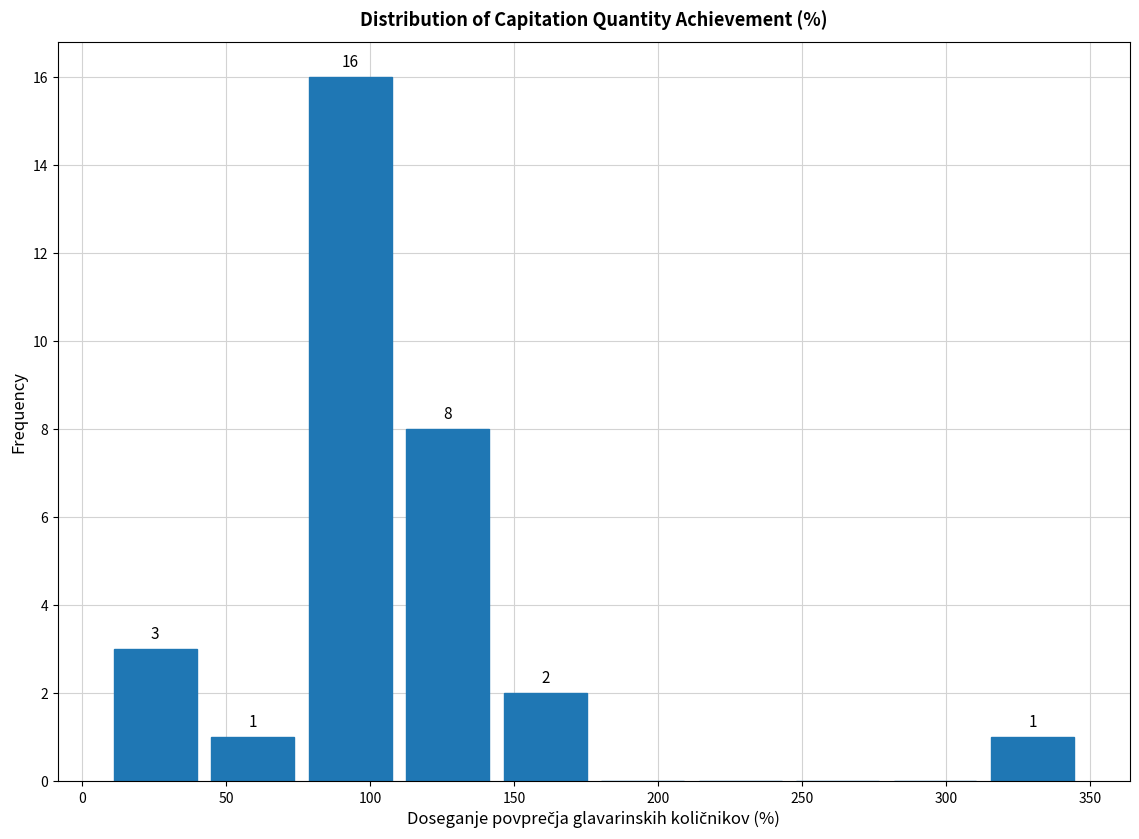

Which range on the x-axis has the tallest bar?

75 to 110